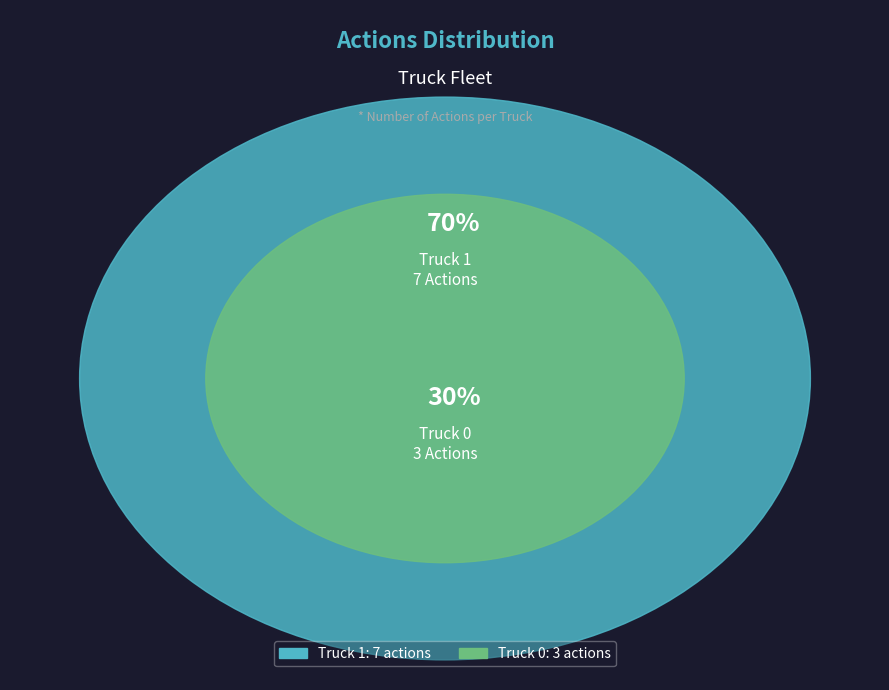

To the nearest percent, what percentage of the pie is Truck 1?

70%